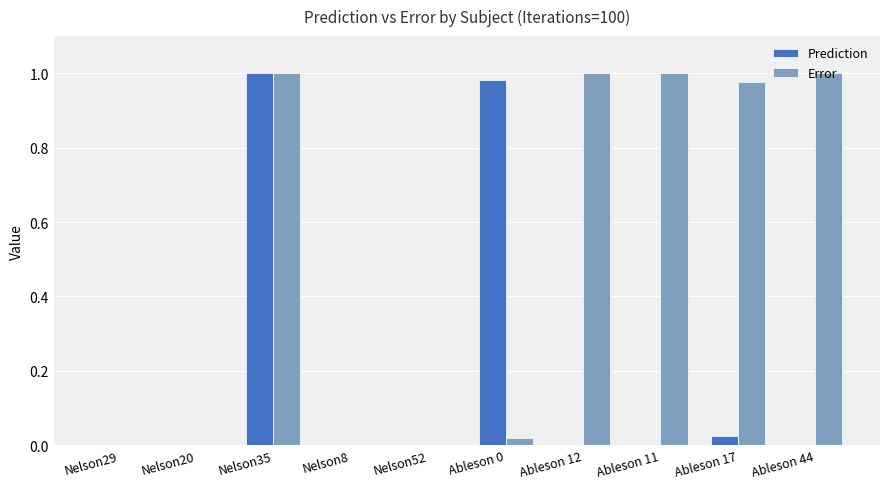

Is it true that Prediction equals 0.0 at Ableson 12?

True